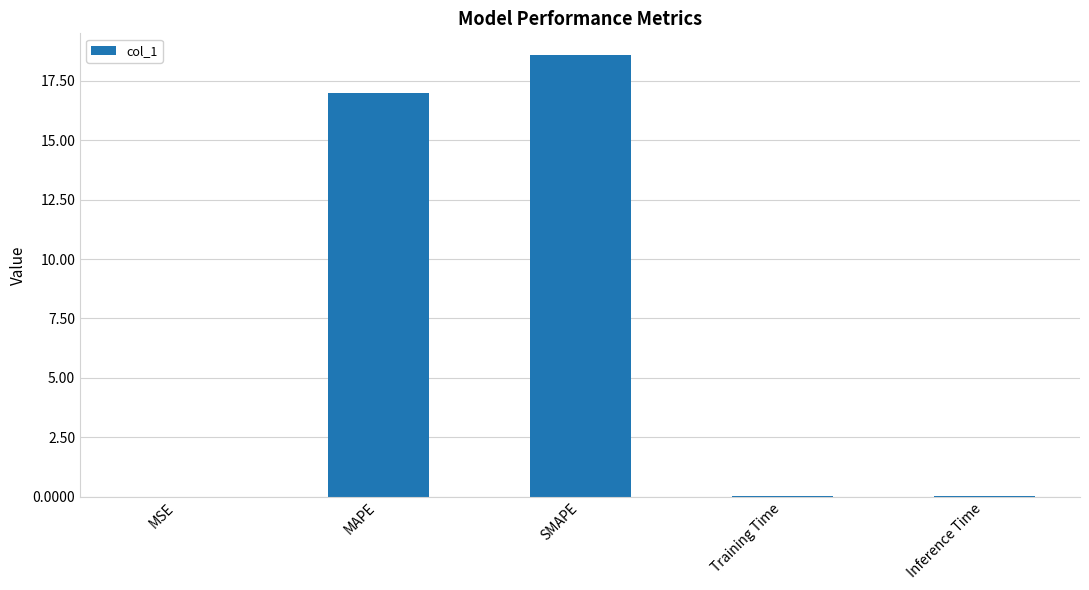

At which label is the value closest to 9?

MAPE